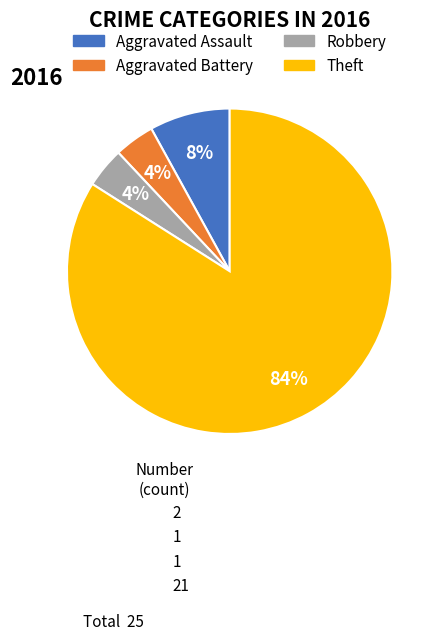

To the nearest percent, what percentage of the pie is Aggravated Battery?

4%